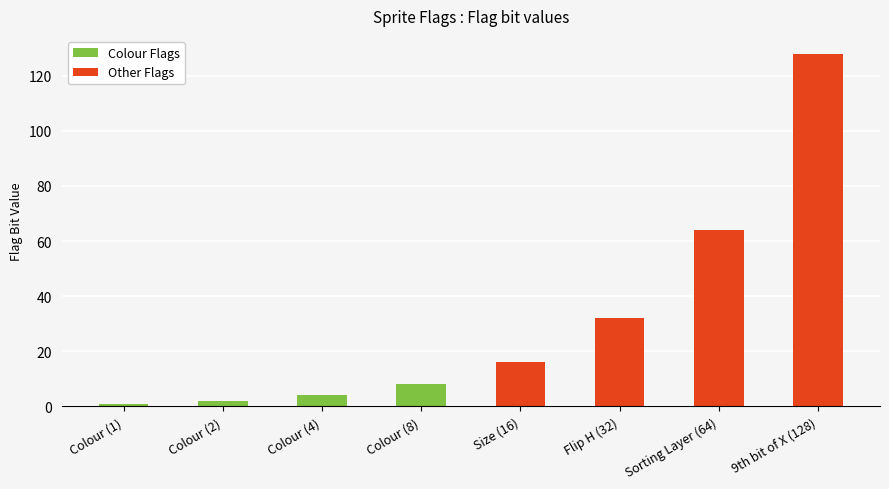

Which label corresponds to the smallest value in the chart?

Colour (1)